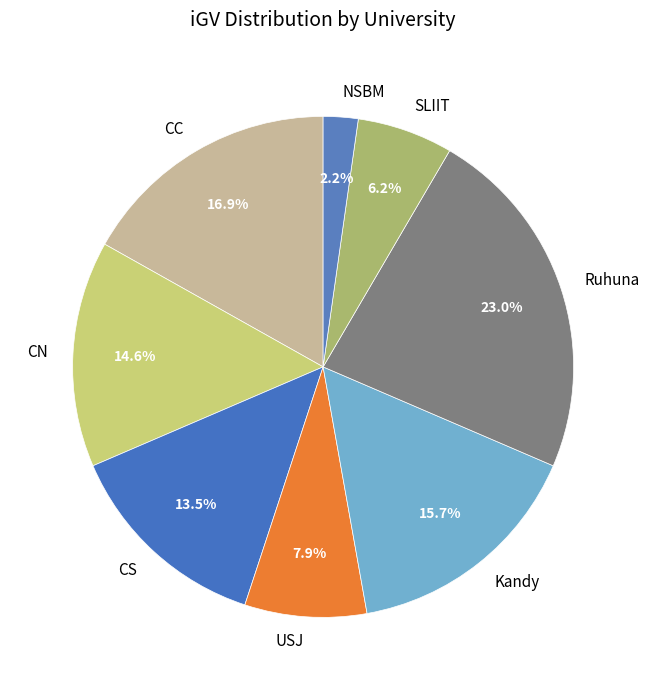

What is the largest slice in the pie chart?

Ruhuna